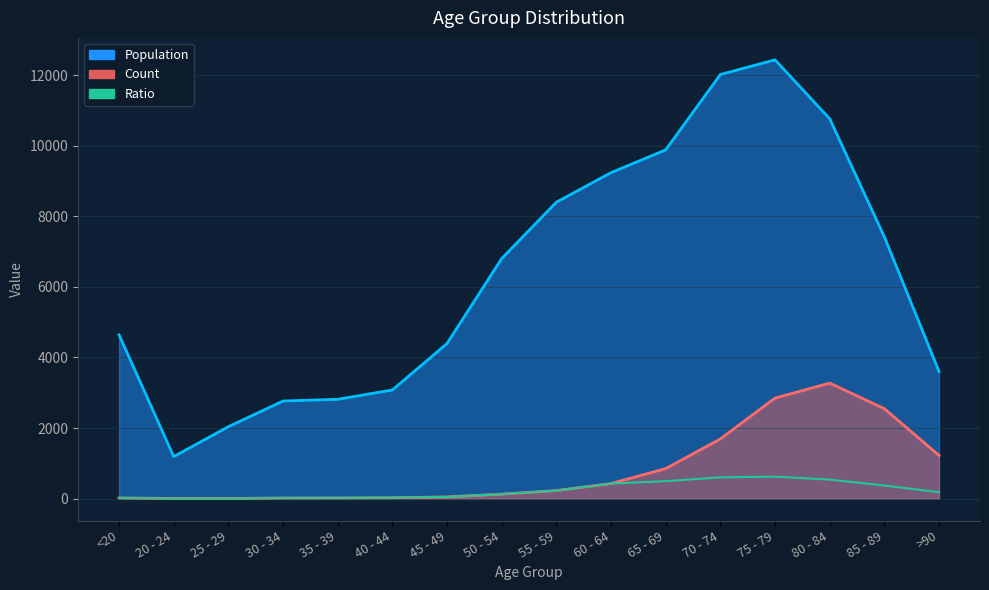

Is it true that the value at 35 - 39 is 18.0?

True